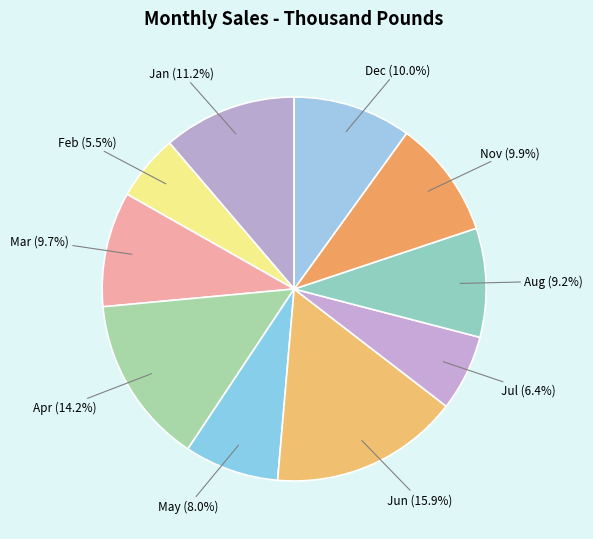

Which has a higher value, Aug or Jan?

Jan